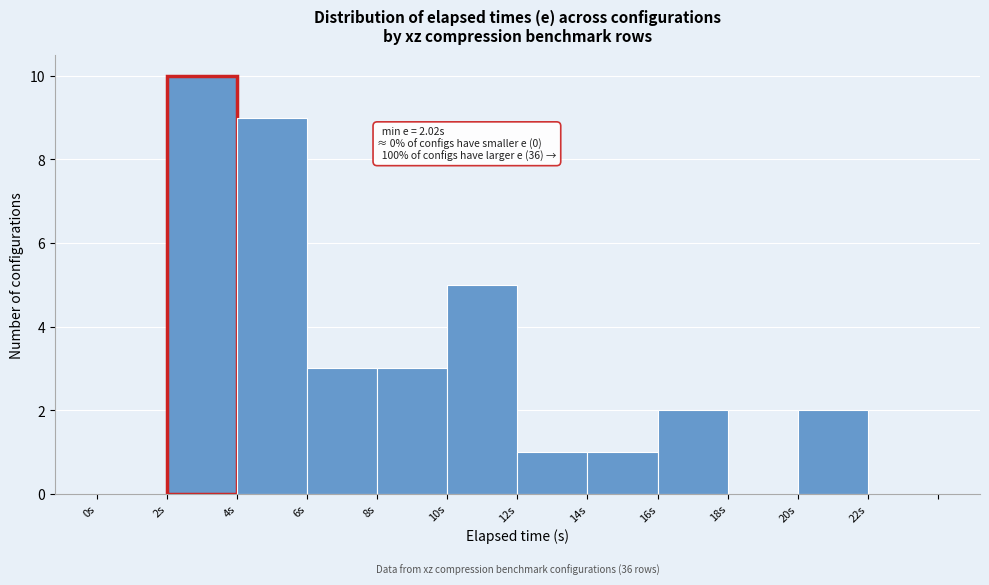

Over which range of the x-axis is the bar tallest?

2 to 4